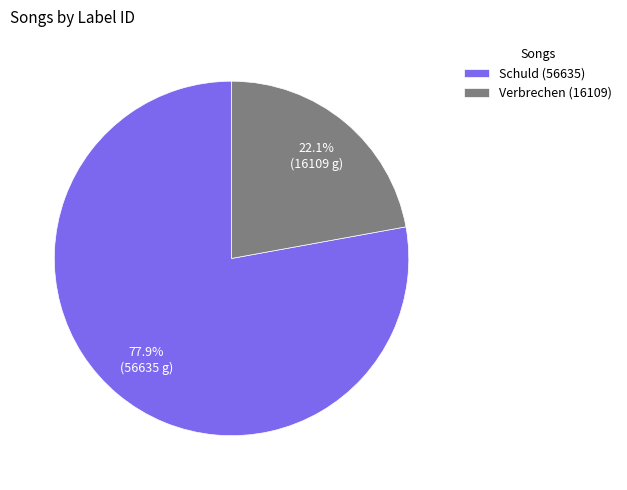

What portion of the pie excludes Verbrechen (16109)?

77.9%